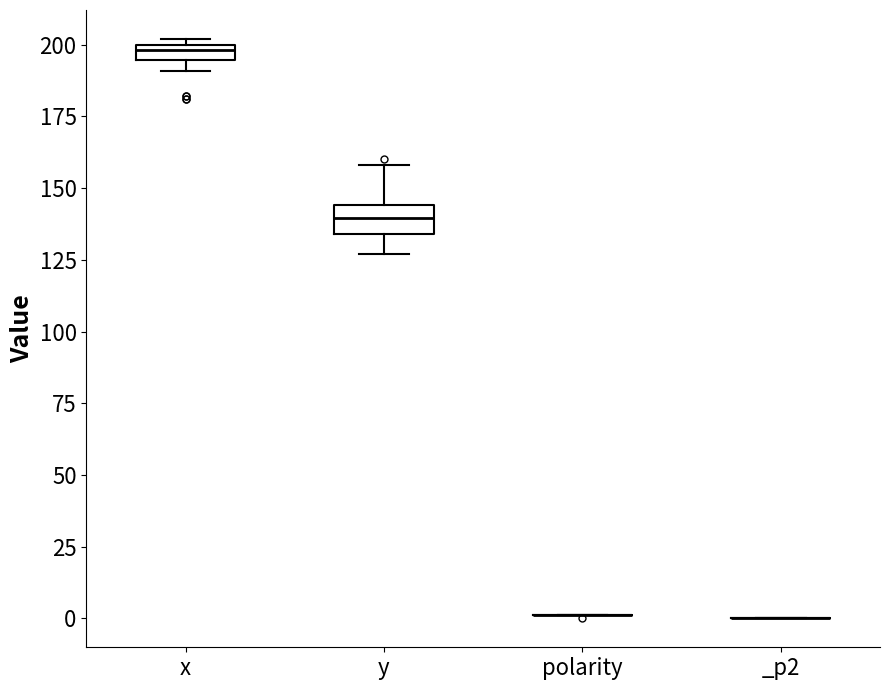

Comparing the boxes themselves (not the whiskers), which one is the tallest?

y